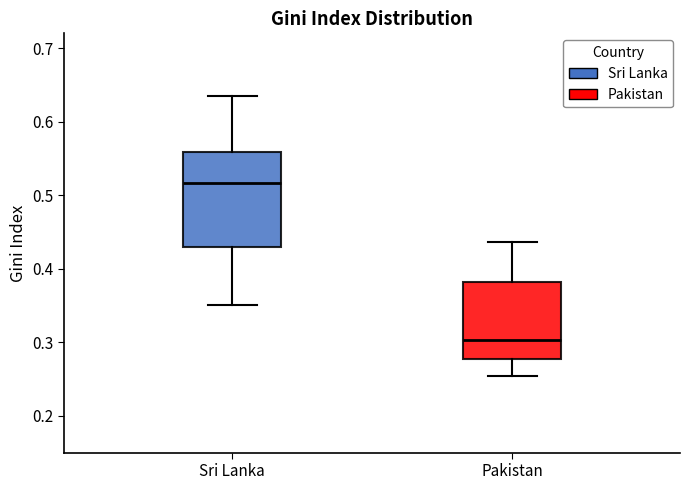

Comparing the boxes themselves (not the whiskers), which one is the tallest?

Sri Lanka